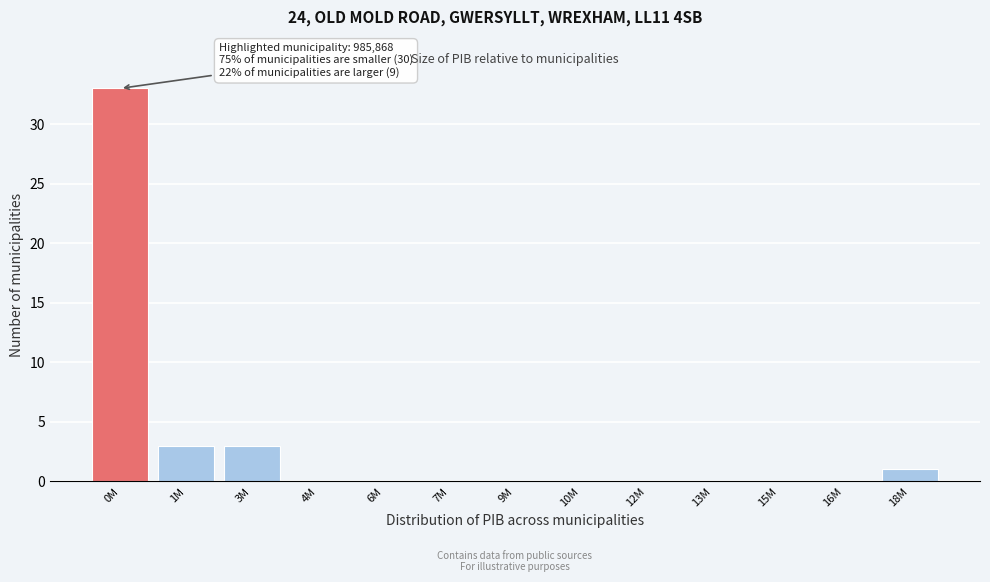

Reading left to right, transcribe all the data shown in this chart.

0M=33	1M=3	3M=3	4M=0	6M=0	7M=0	9M=0	10M=0	12M=0	13M=0	15M=0	16M=0	18M=1